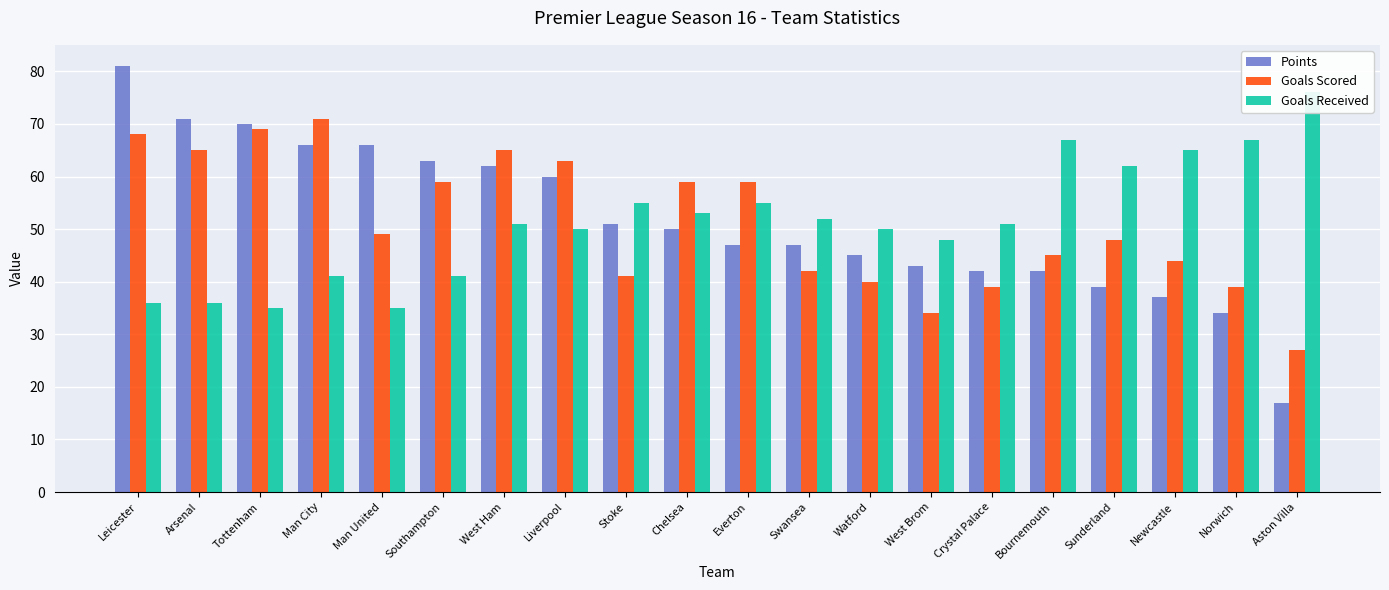

What is the sum of the Goals Scored values at Everton and Crystal Palace?

98